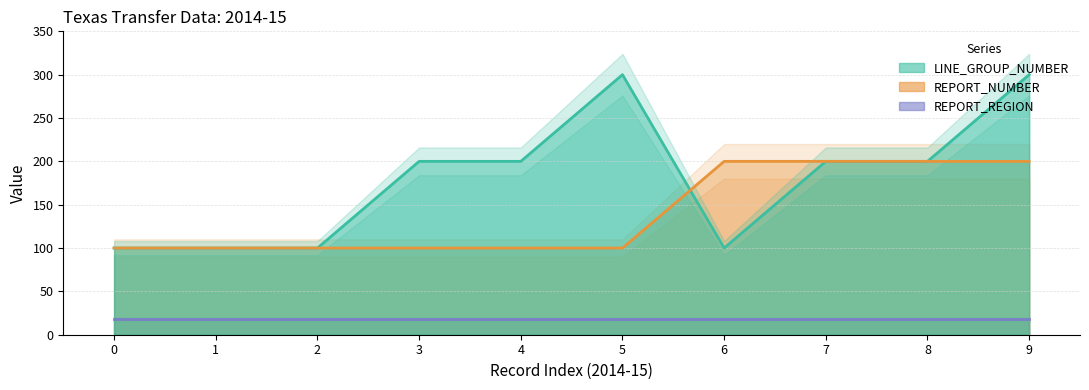

Does the chart display data point markers on the line(s)?

No